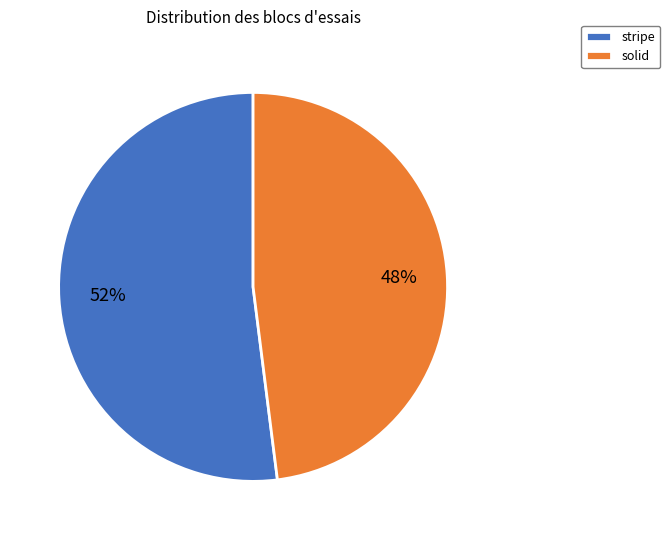

To the nearest percent, what is the difference between the solid and stripe slice percentages?

4%